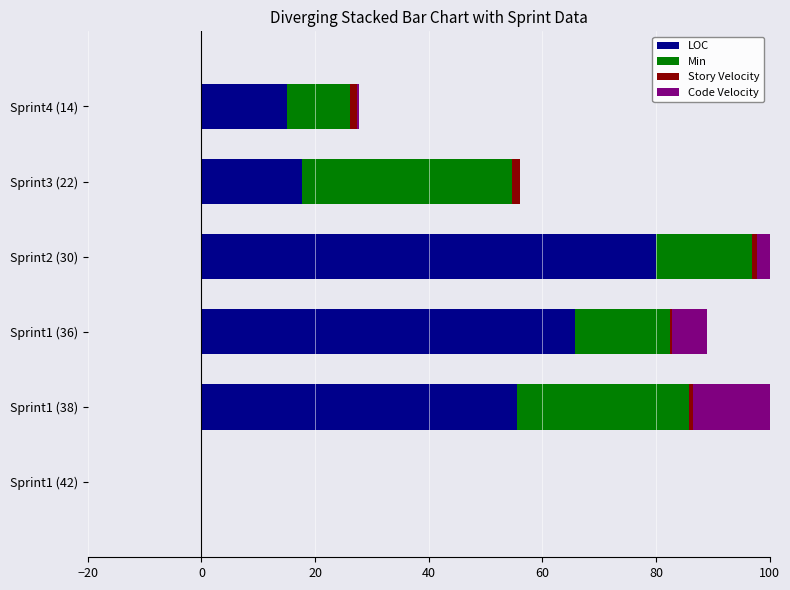

How many data points in Story Velocity are above 1?

3